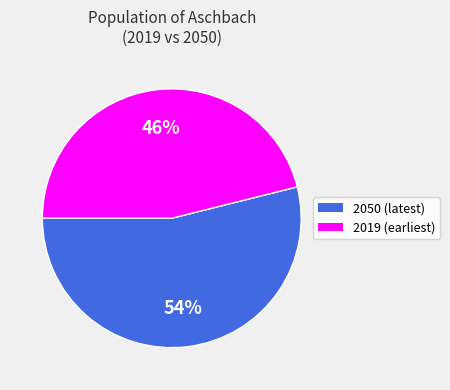

Count the number of slices in the pie.

2